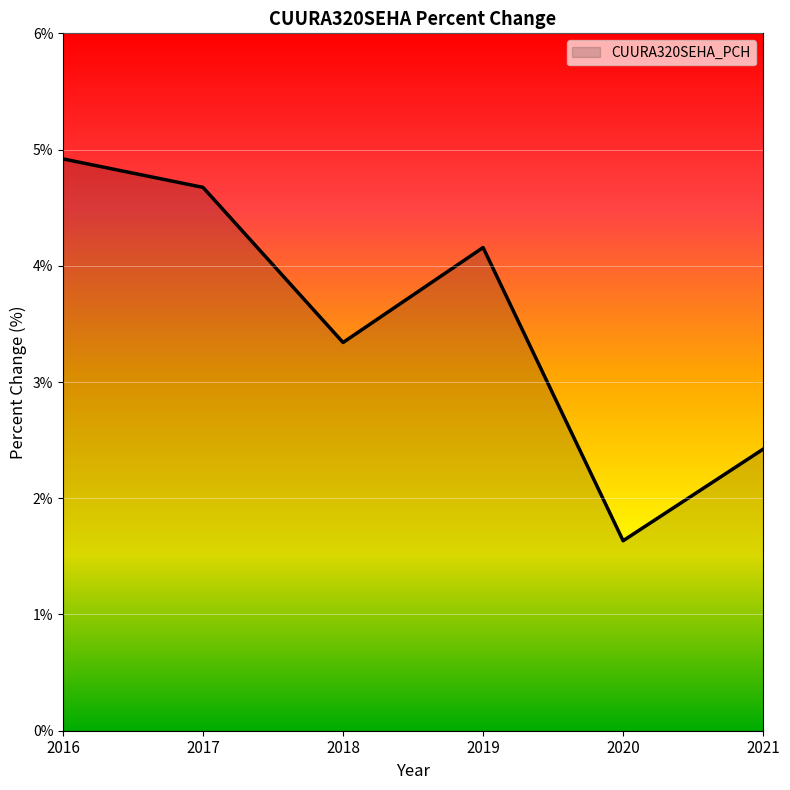

List the labels in order of value, smallest first.

2020, 2021, 2018, 2019, 2017, 2016